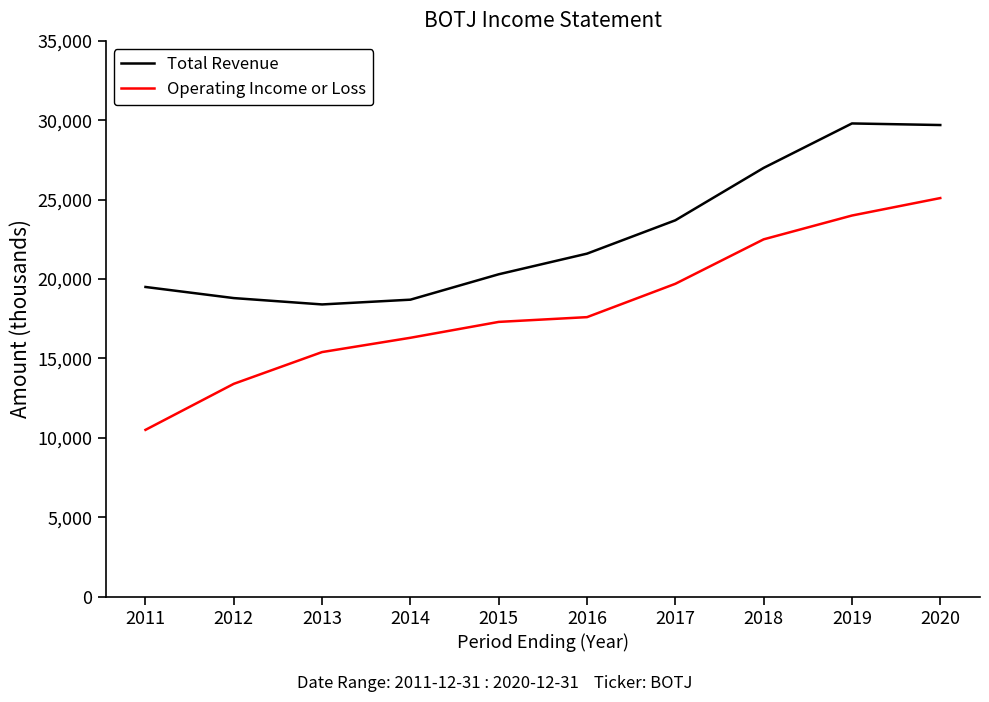

What is the approximate value of Operating Income or Loss at 2011?

10500